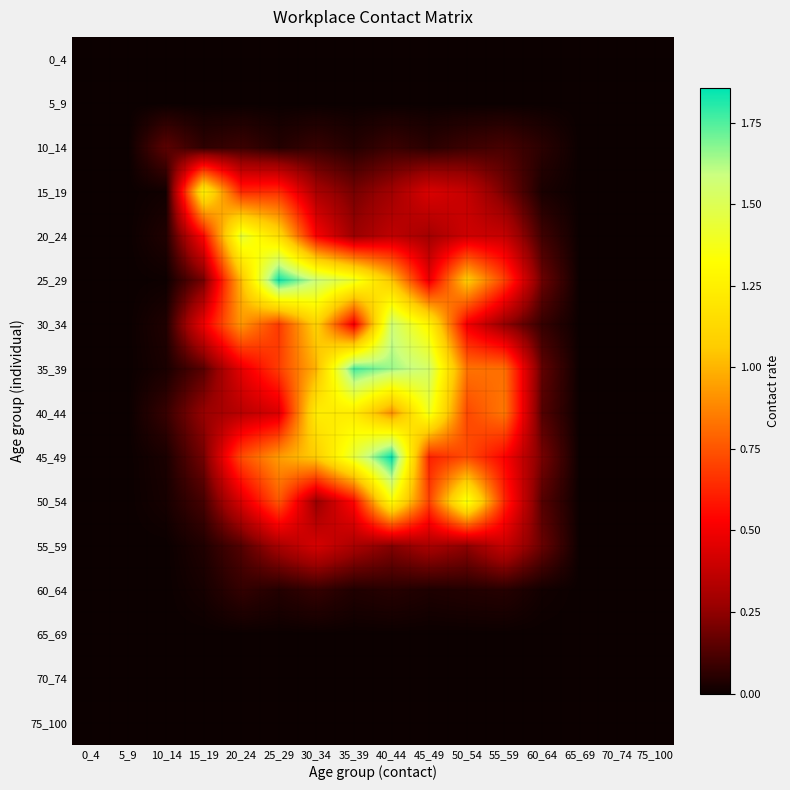

Which series has the largest range (max minus min)?

45_49